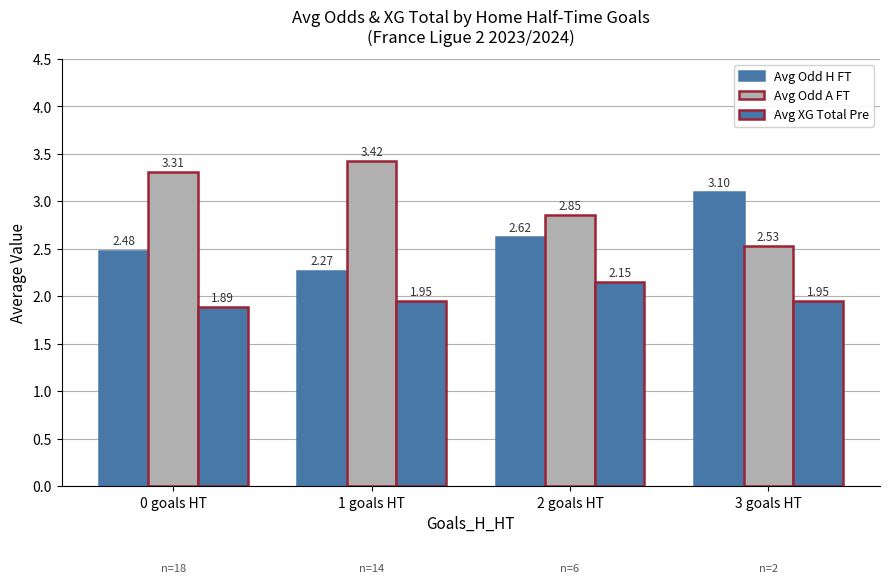

What is the difference between the maximum and second lowest values in the Avg XG Total Pre series?

0.2